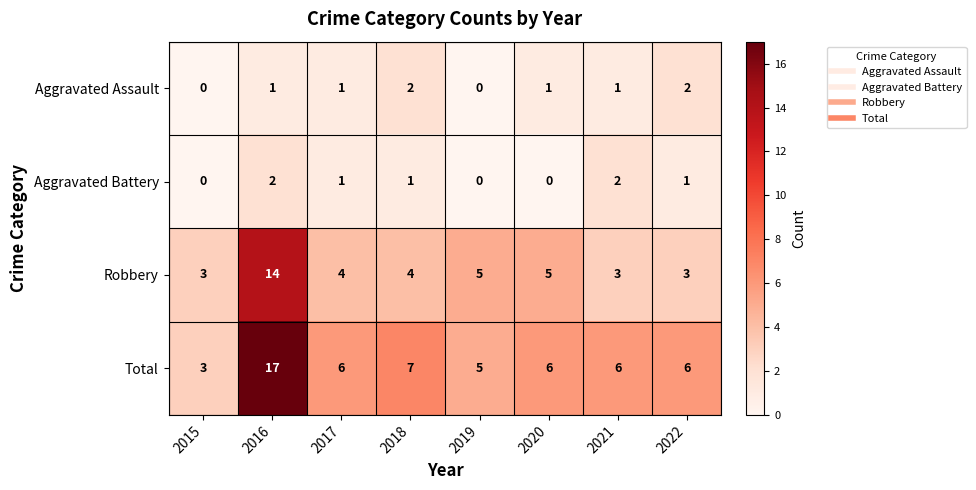

Which series changed the most between 2015 and 2016?

Total